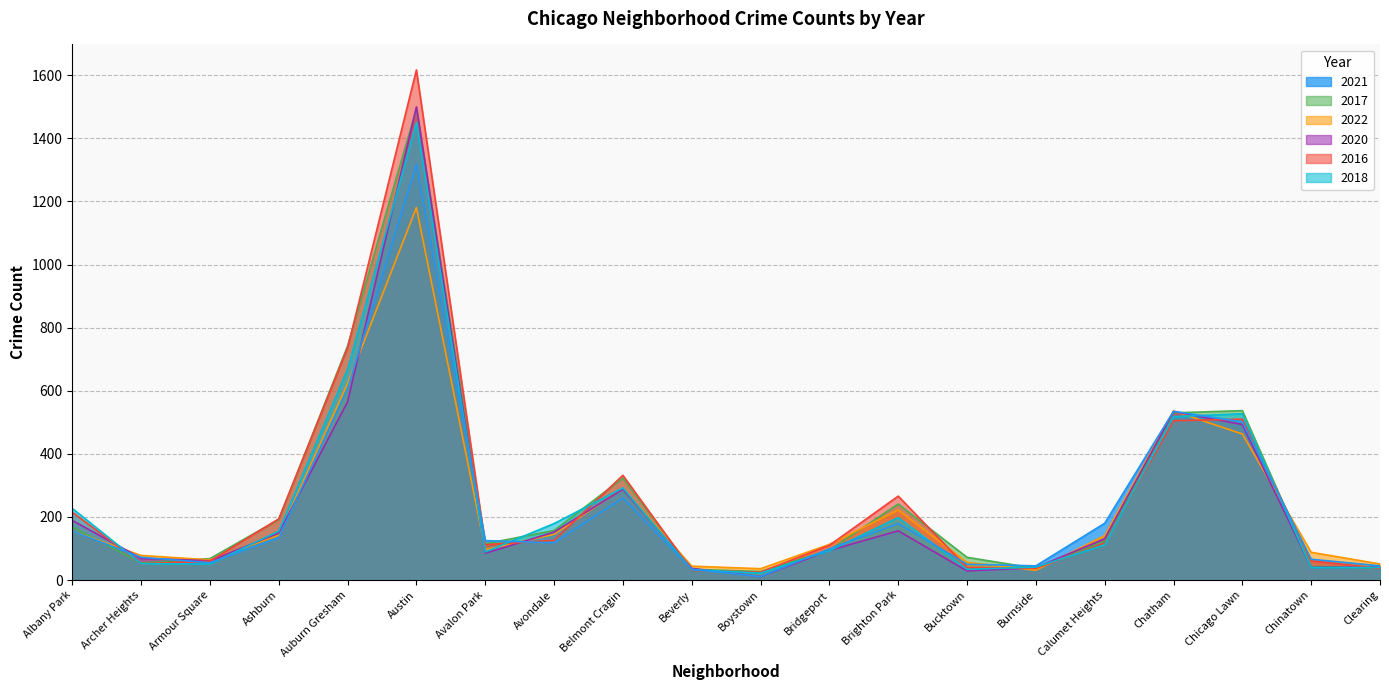

At which category does 2016 reach its first local valley?

Archer Heights